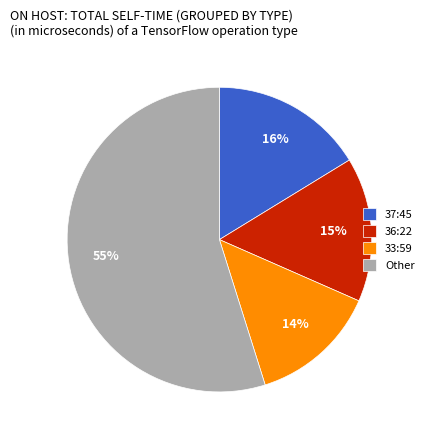

The 33:59 slice represents 24% of the pie. True or false?

False